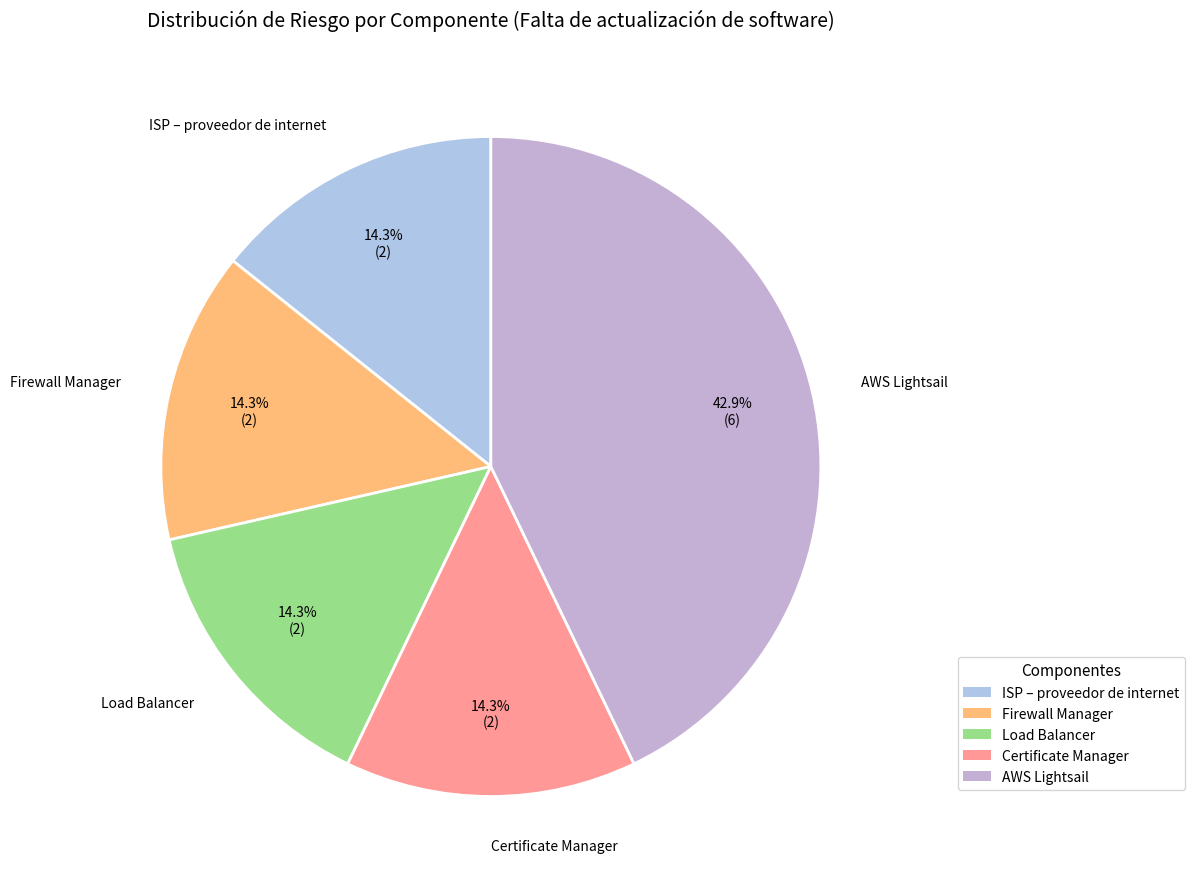

To the nearest percent, what is the difference between the largest and smallest slice percentages?

29%